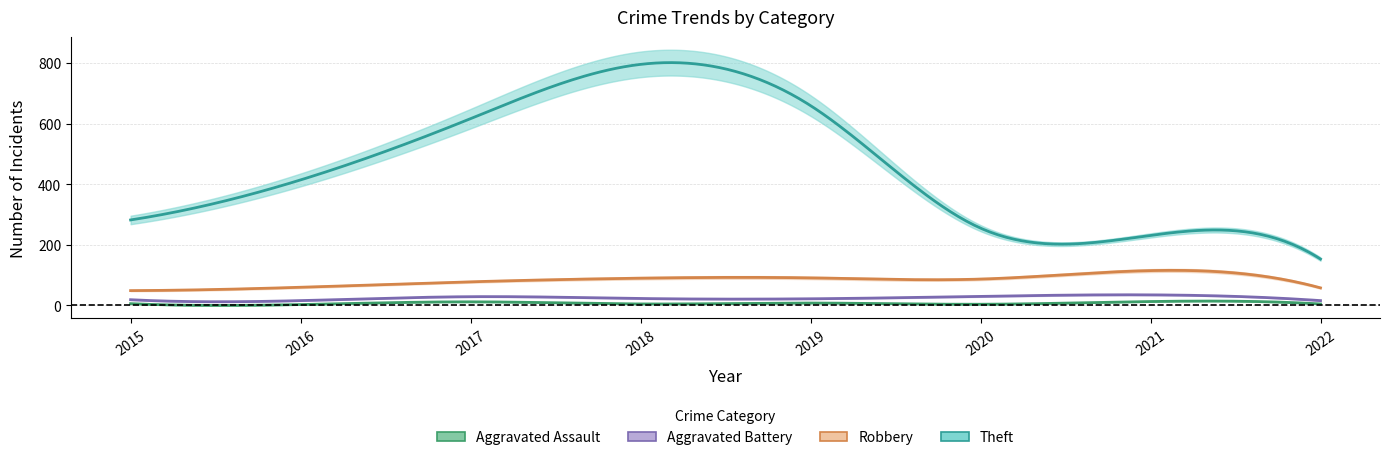

True or false: Robbery and Aggravated Battery cross at least once.

False